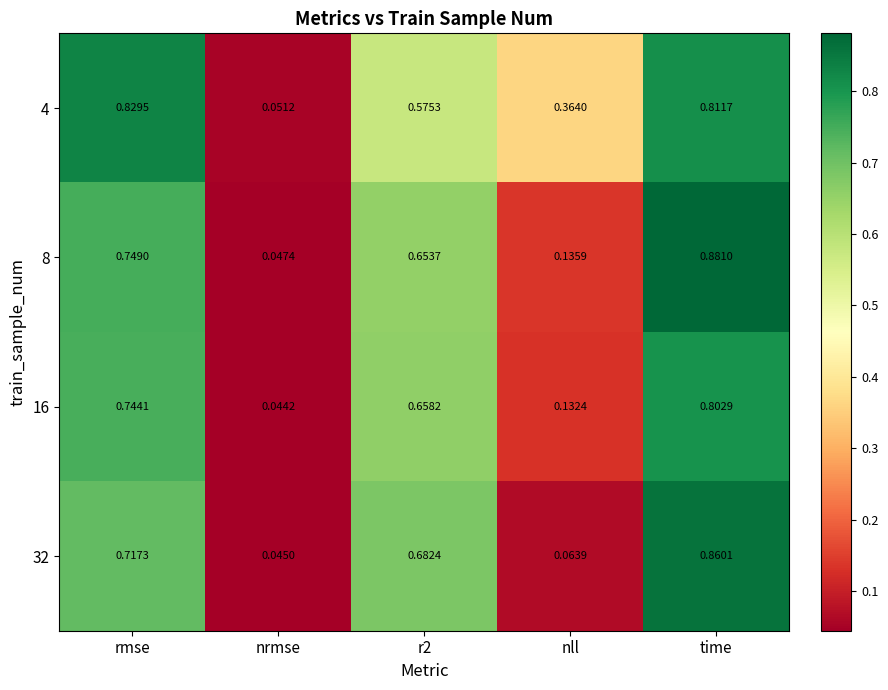

At which category is the sum across all series the highest?

time